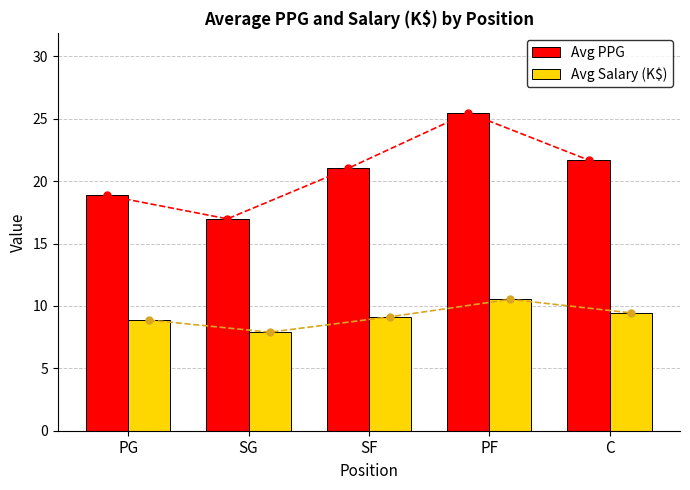

The Avg Salary (K$) series shows 4.5 at C. True or false?

False